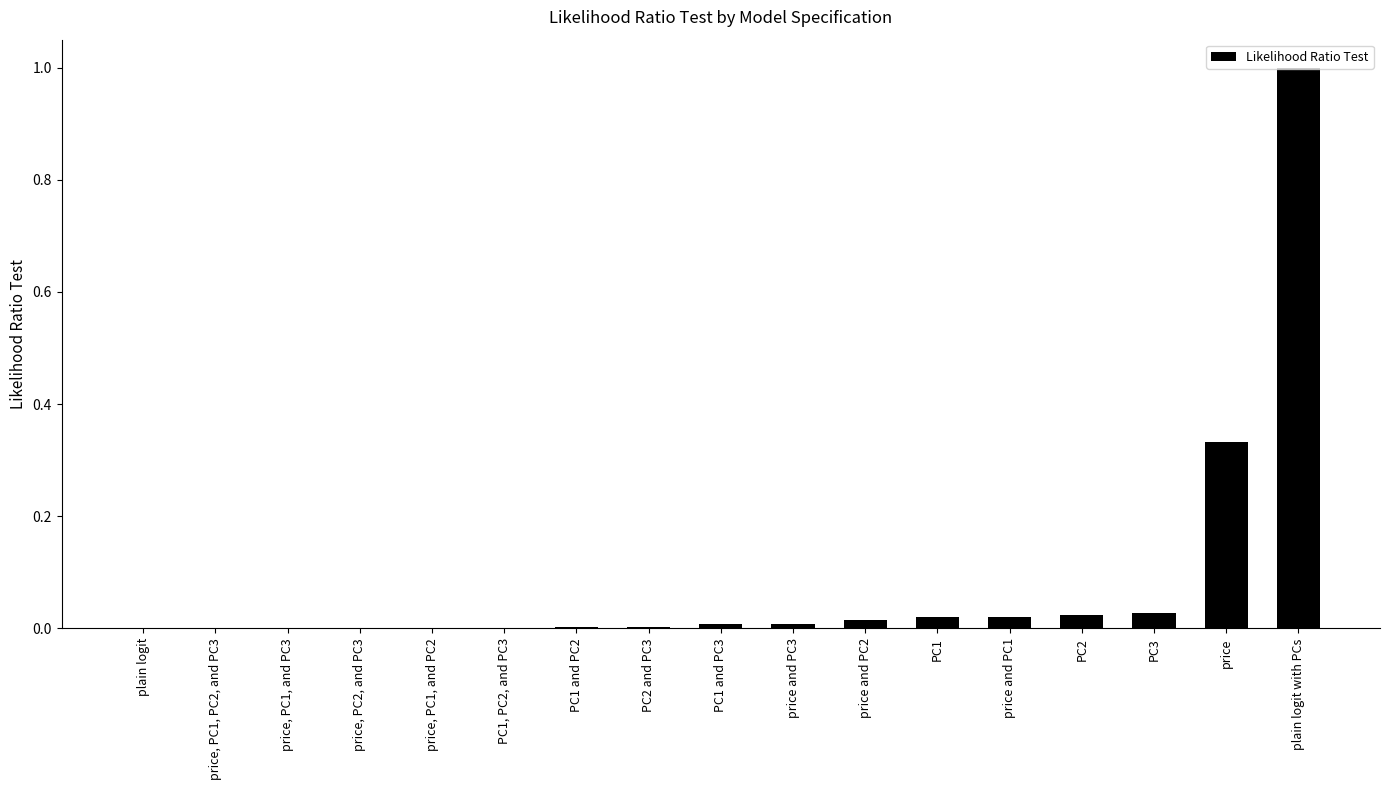

Are the bars horizontal?

No